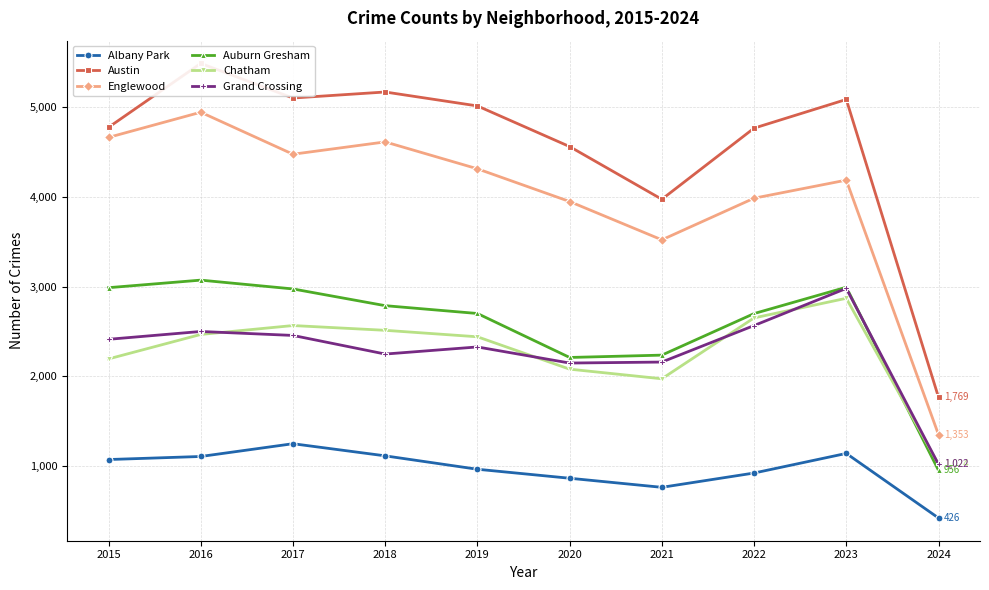

Which has a higher value, 2016 or 2023?

2023